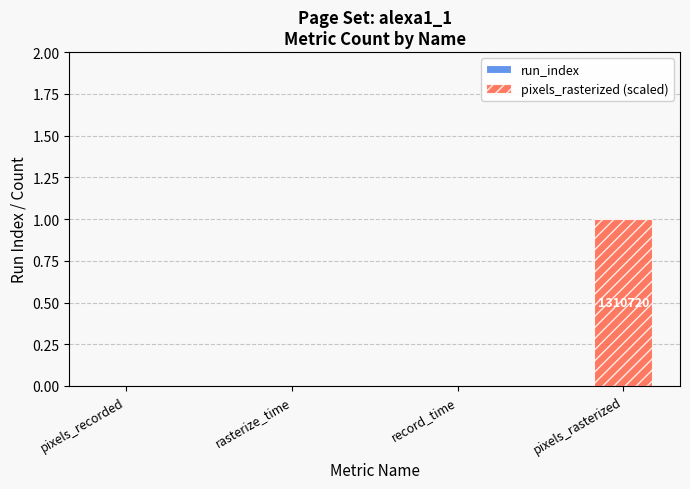

Between pixels_rasterized and record_time, which is larger?

pixels_rasterized